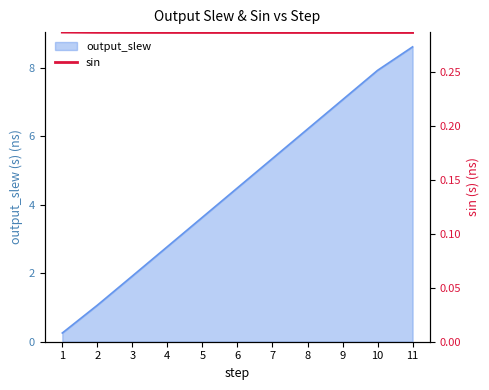

The output_slew series shows 6.2 at 8. True or false?

True